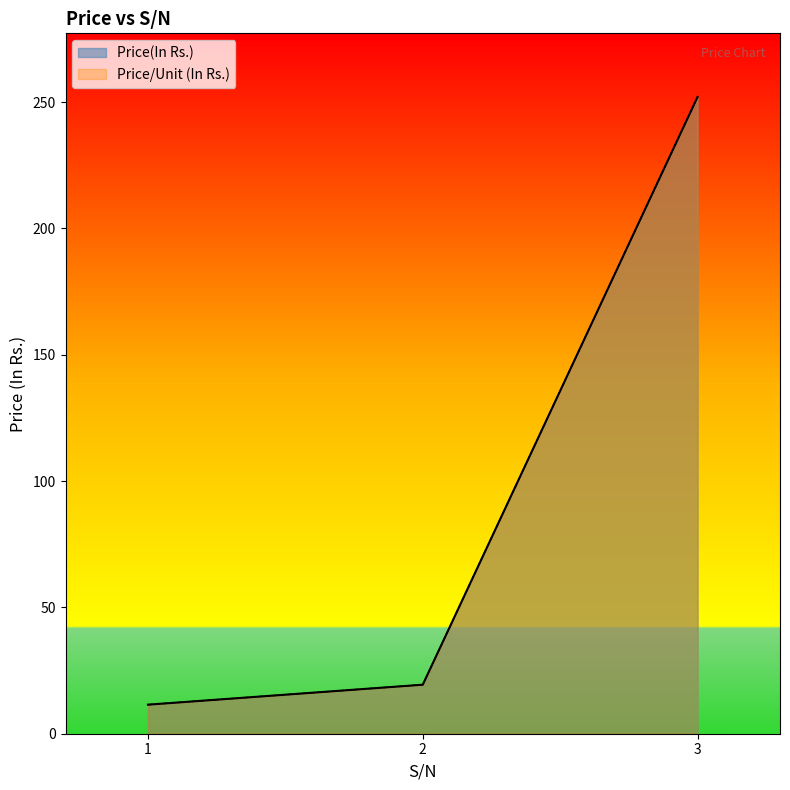

What are all the series names shown in the legend?

Price(In Rs.), Price/Unit (In Rs.)